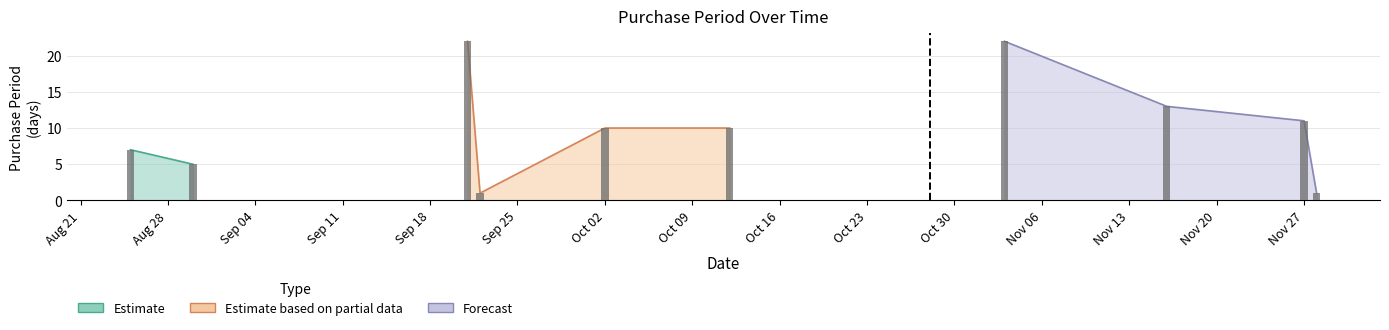

What position from the right is 2017-10-02?

6